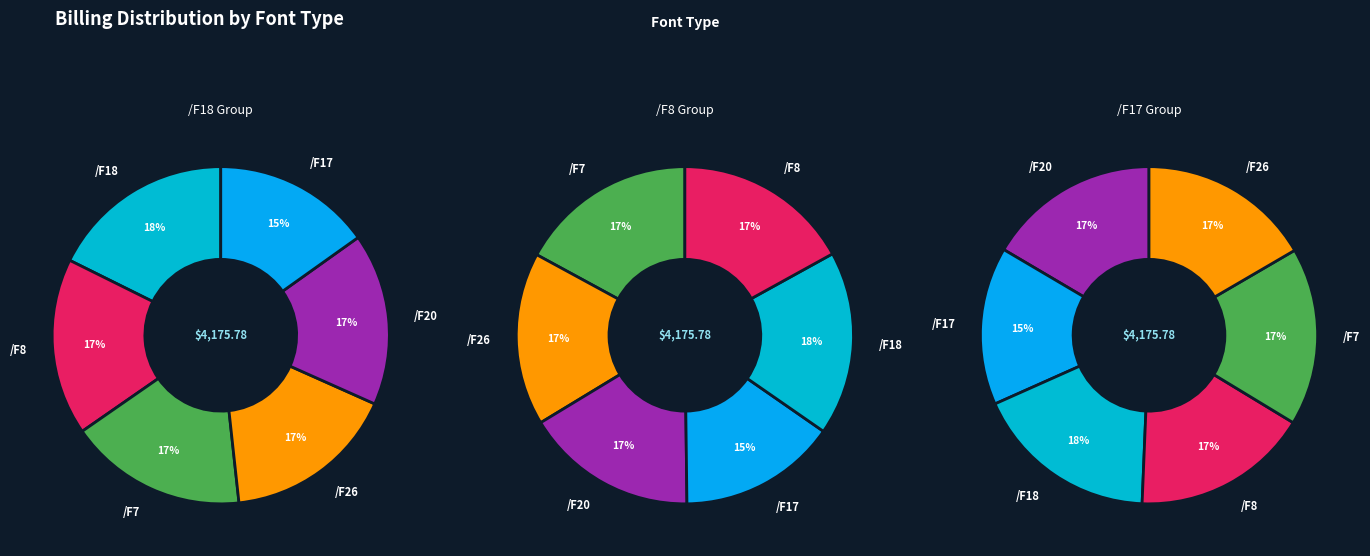

True or false: /F17 accounts for 15% of the total.

True